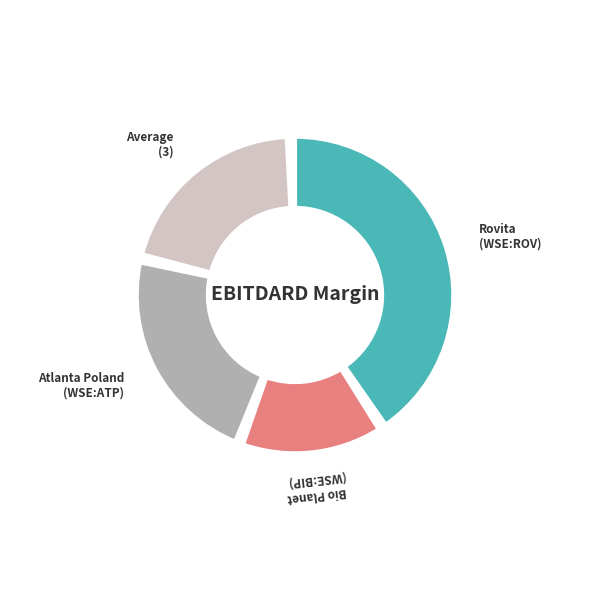

Does 3 represent more than half of the total?

No